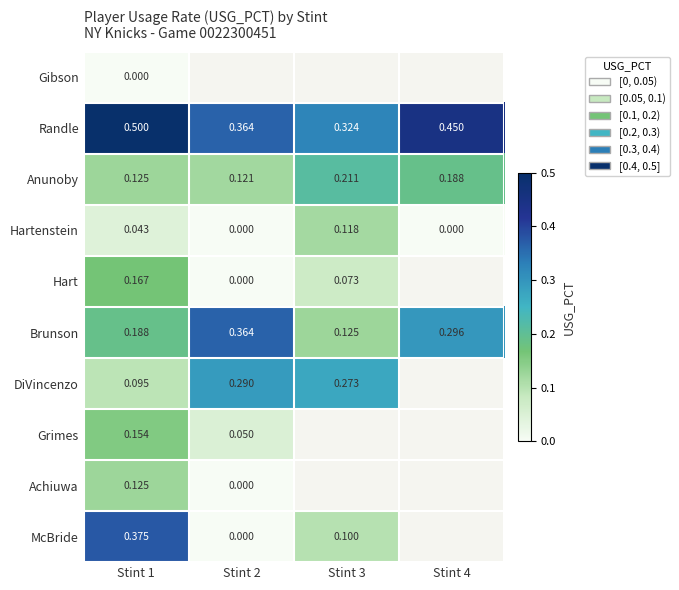

Which label corresponds to the largest value in the chart?

Stint 1